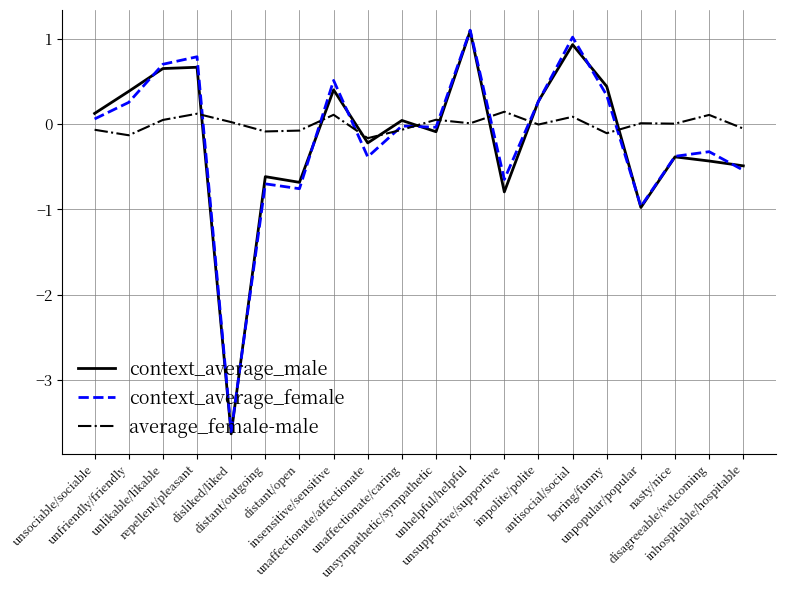

What is the minimum value shown in the chart?

-3.6